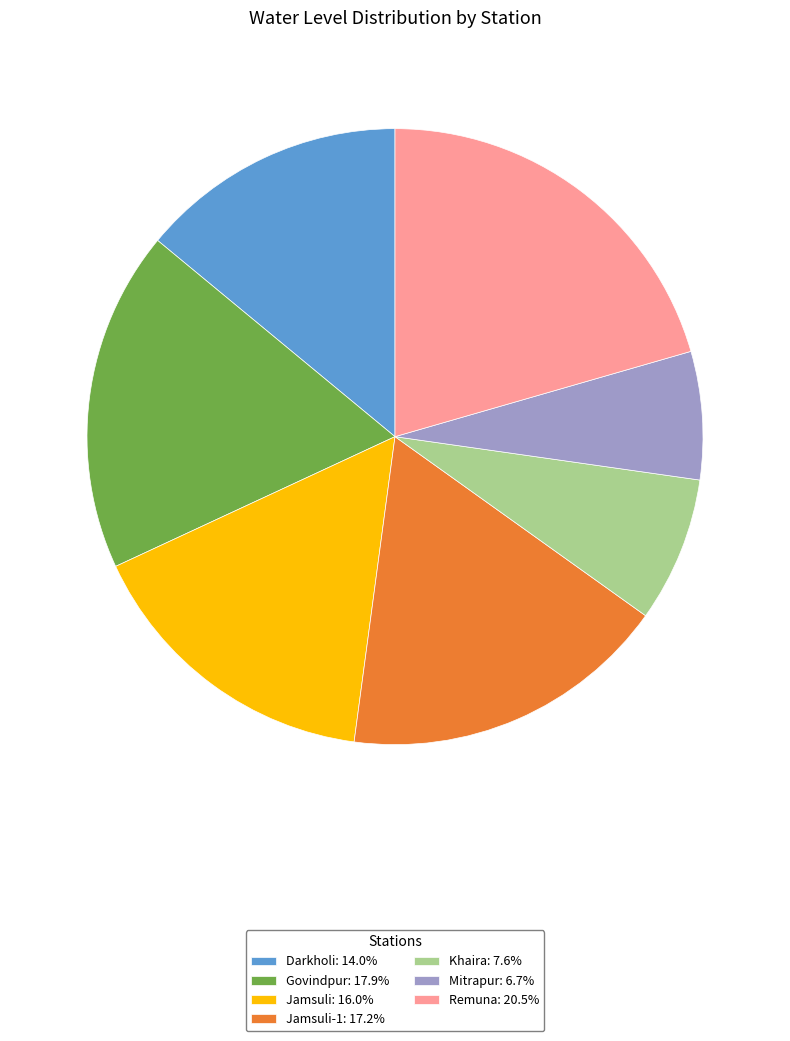

Do Govindpur: 17.9% and Remuna: 20.5% together represent more than half of the pie?

No